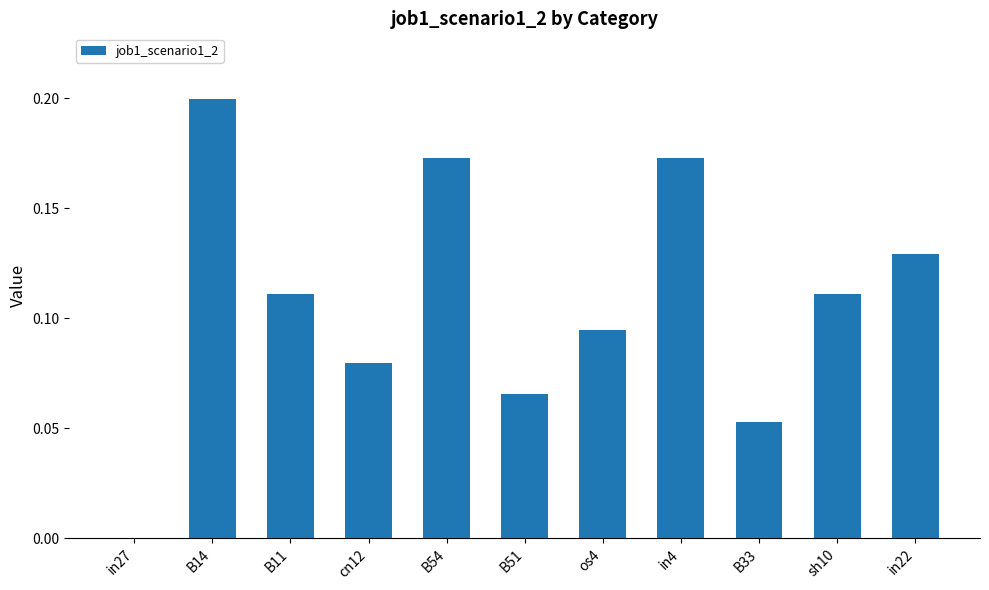

Which has a higher value, in27 or B54?

B54